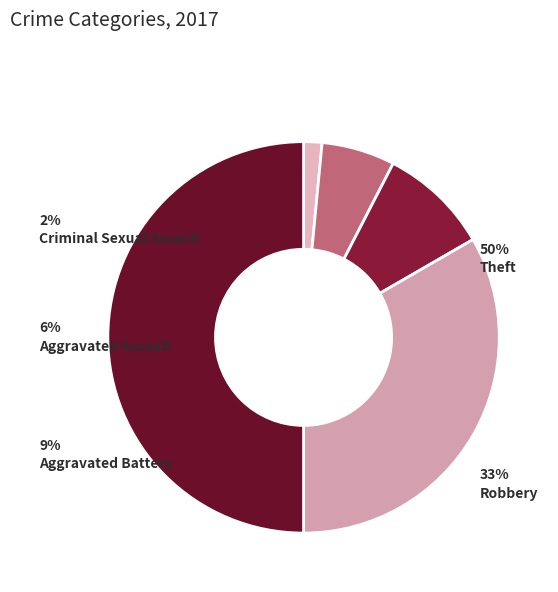

Which has a higher value, Aggravated Battery or Robbery?

Robbery